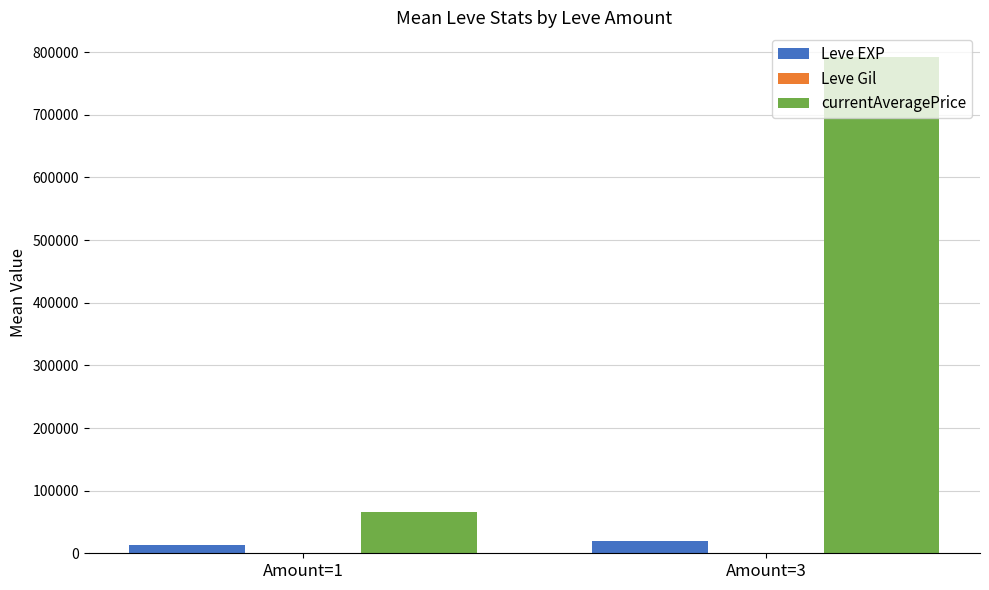

How many data points in currentAveragePrice are above 792137?

1